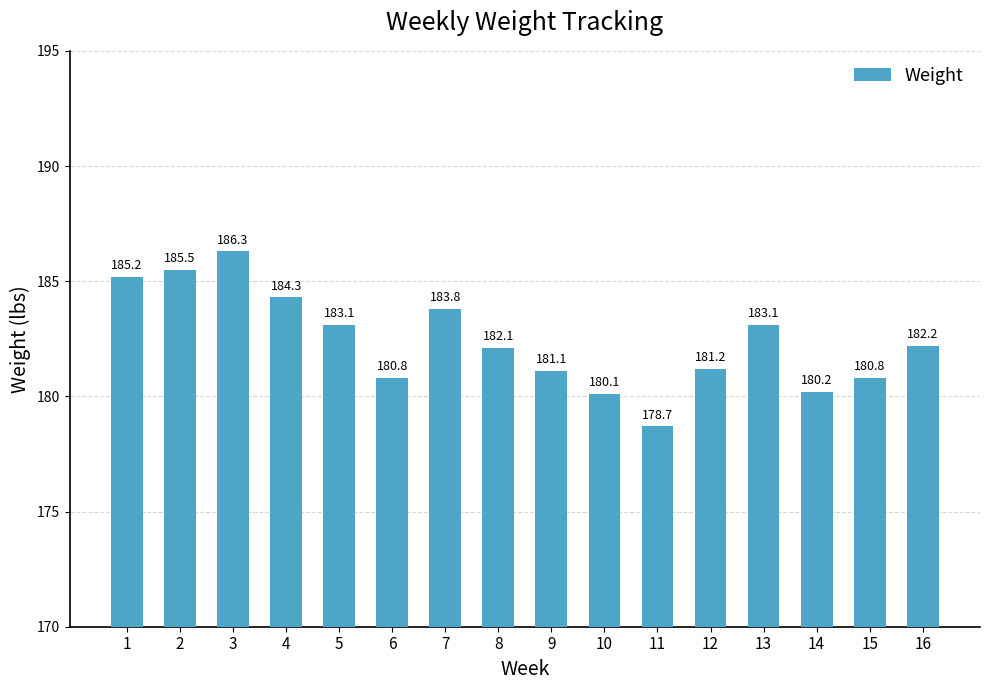

The chart shows a value of 274.7 at 11. True or false?

False